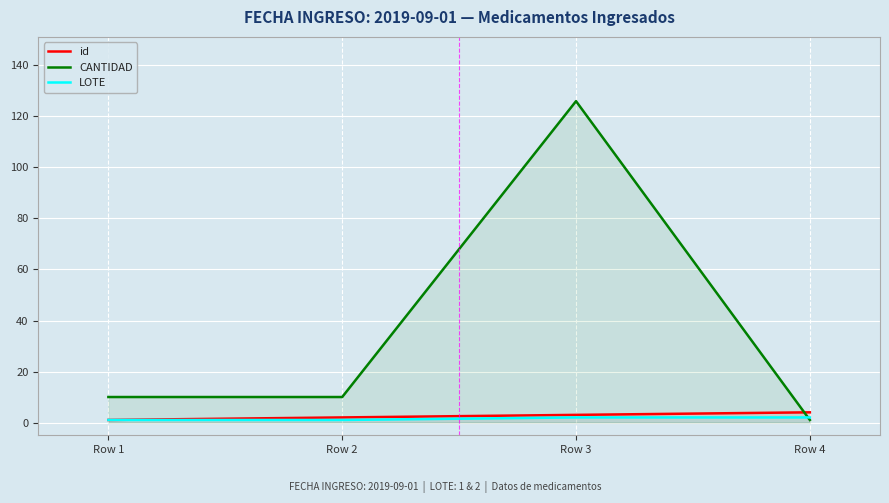

Rank the series at Row 3 from highest to lowest value.

CANTIDAD, id, LOTE